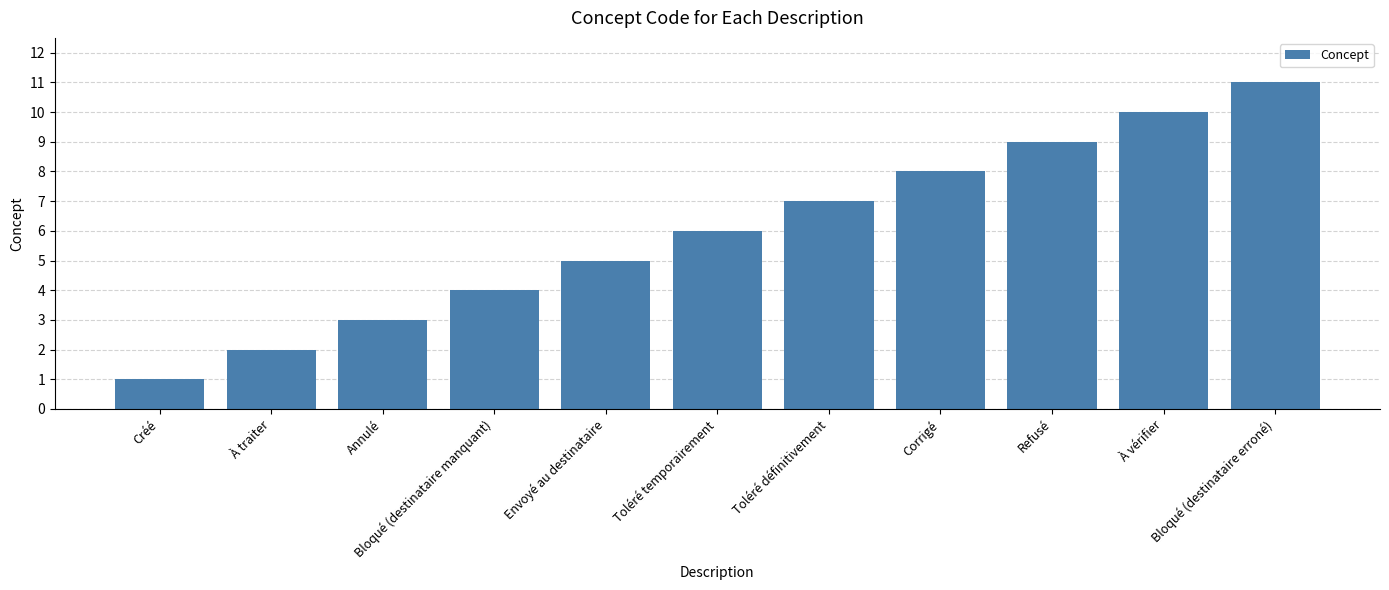

What is the average value?

6